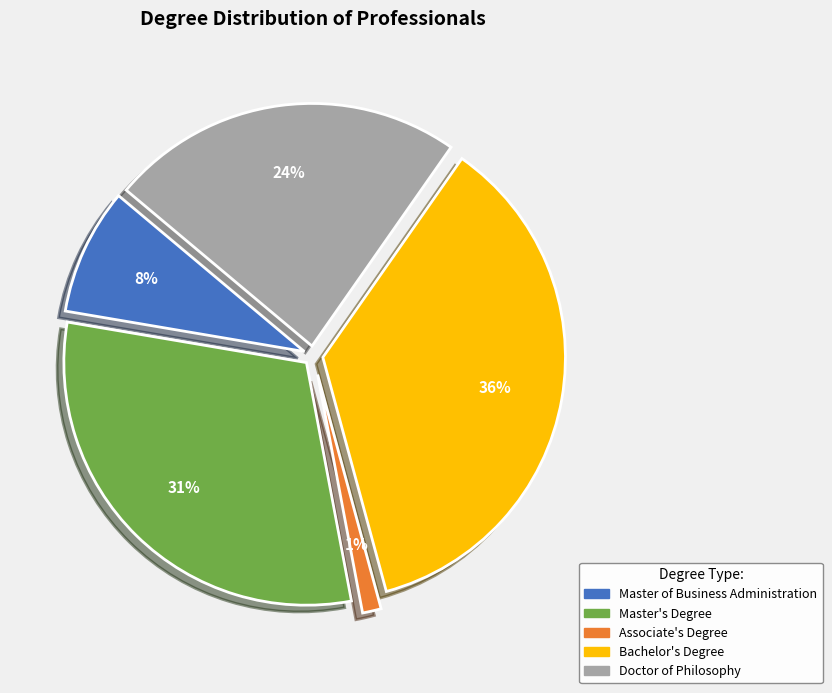

To the nearest percent, what is the average slice percentage?

20%